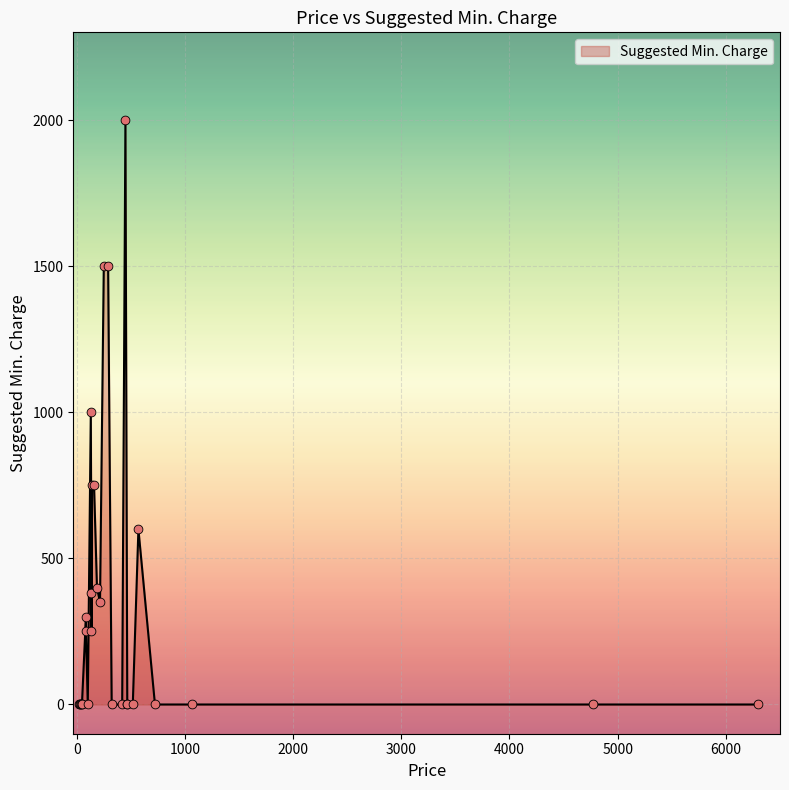

Which has a higher value, 4772 or 290?

290